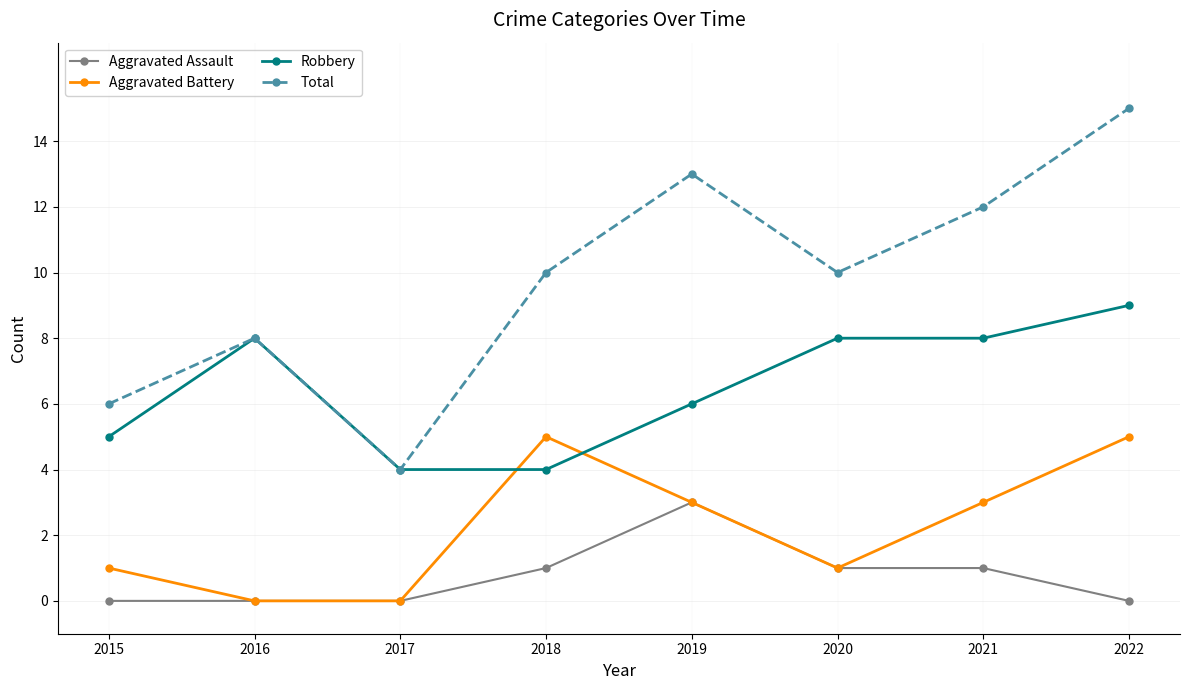

Is the value of Aggravated Battery at 2017 greater than the value of Aggravated Assault at 2018?

No